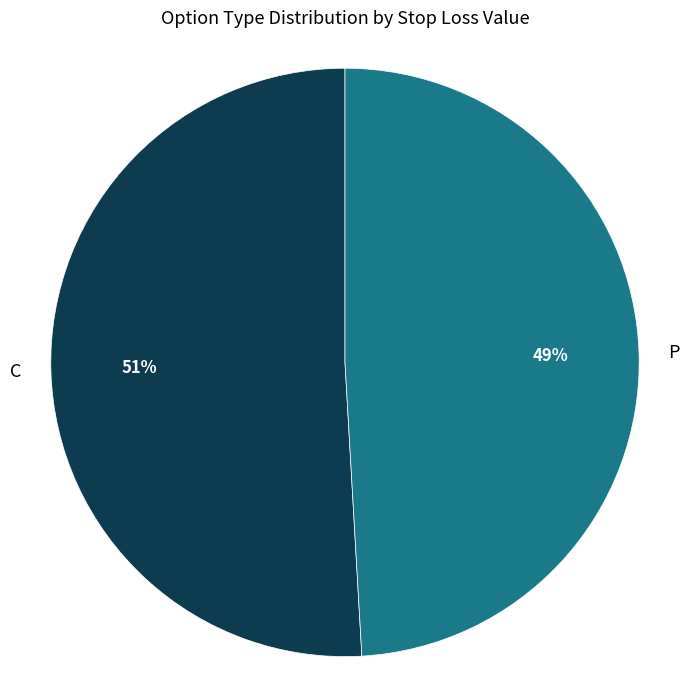

Which slice is the smallest?

P